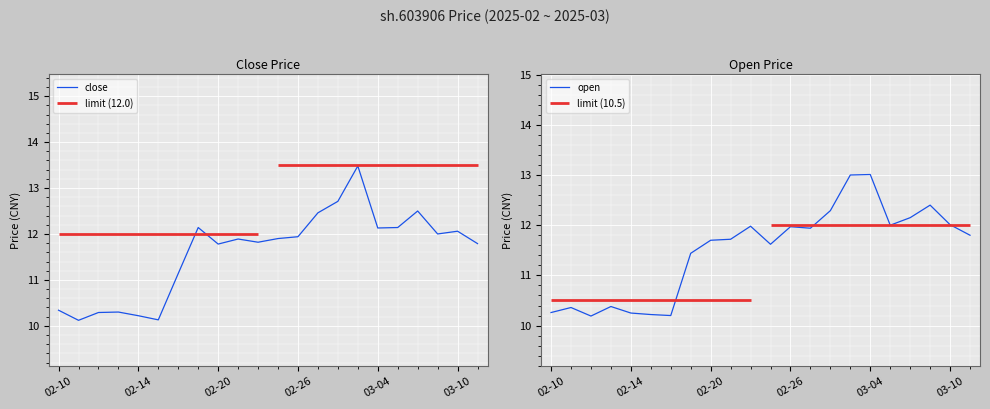

What is the maximum value for close?

13.5